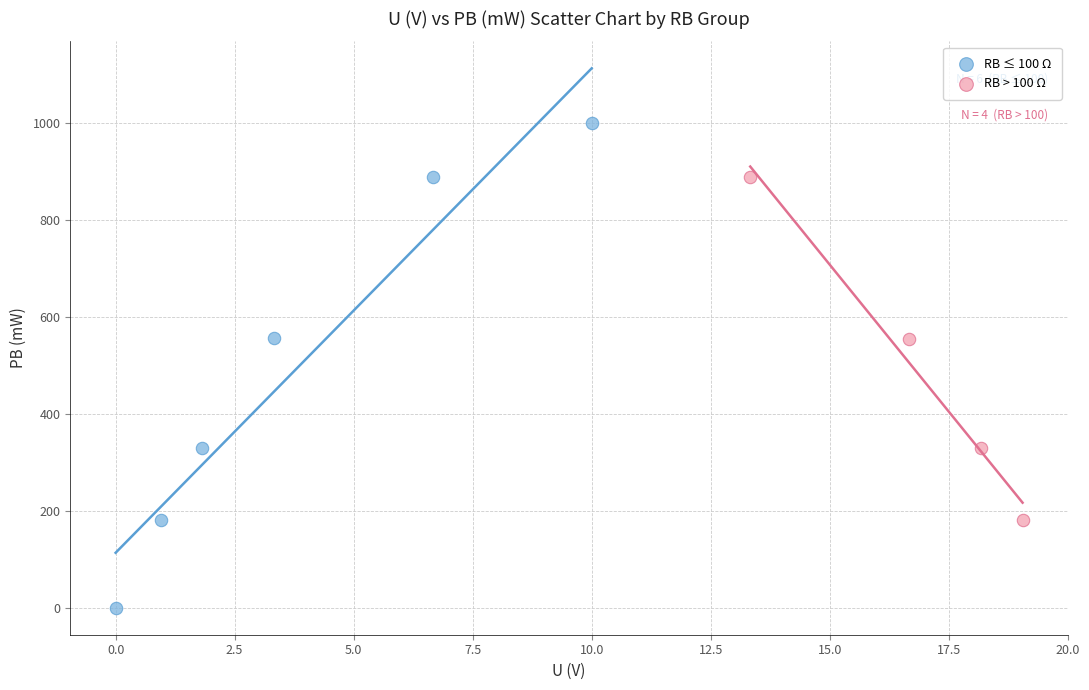

Which series reaches the minimum Y coordinate?

RB ≤ 100 Ω